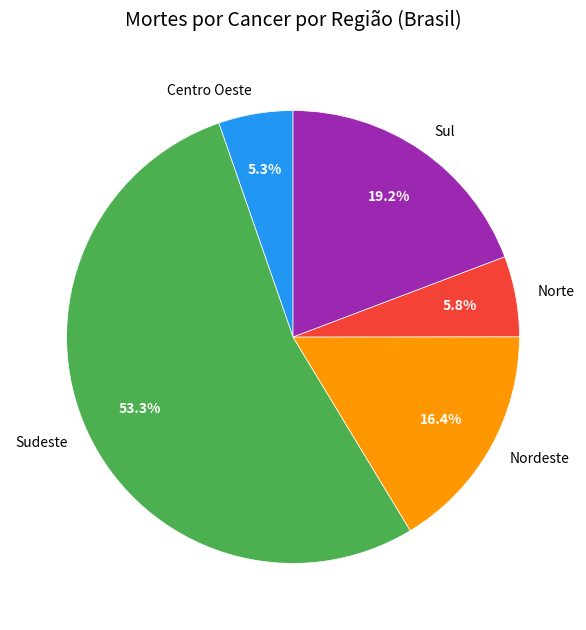

To the nearest percent, what is the average slice percentage?

20%